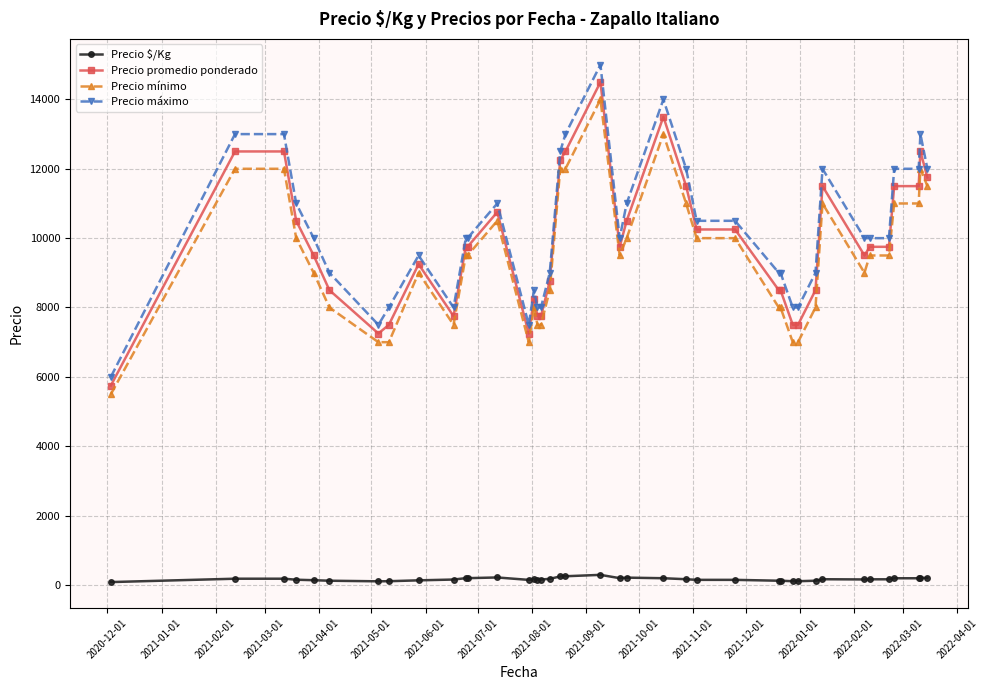

How many distinct data groups are displayed?

4